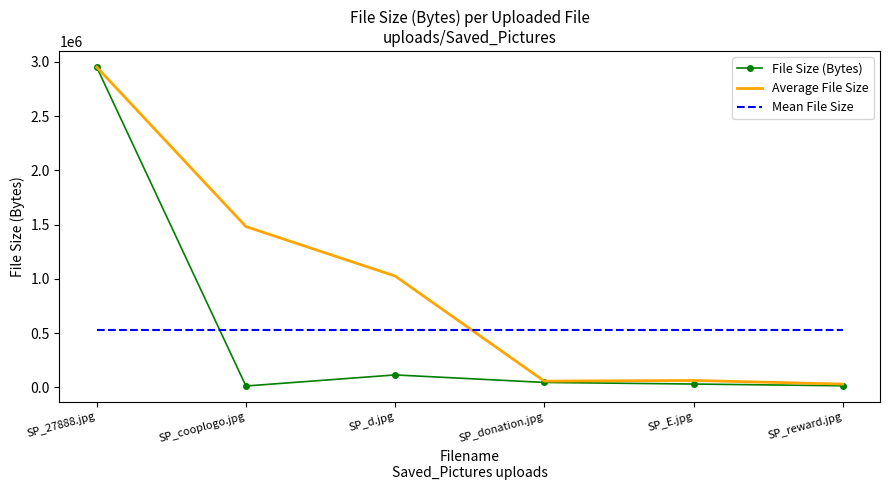

What is the highest value of the Mean File Size series?

528447.2